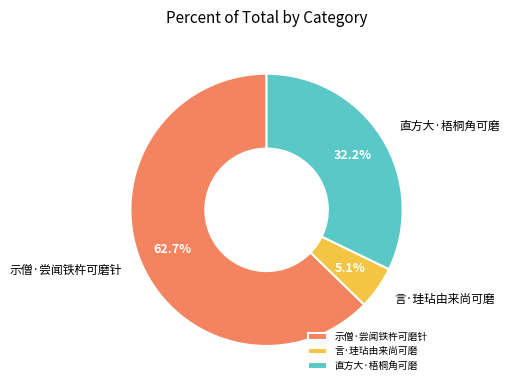

Count the number of slices in the pie.

3